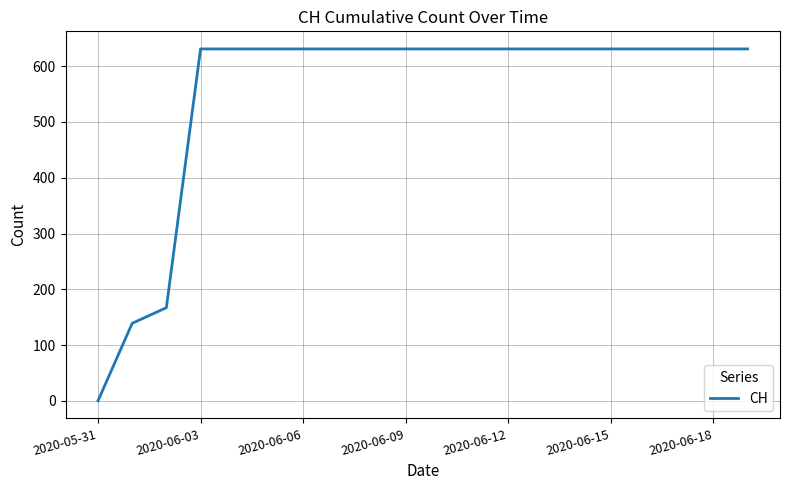

What is the difference between the maximum and minimum values?

631